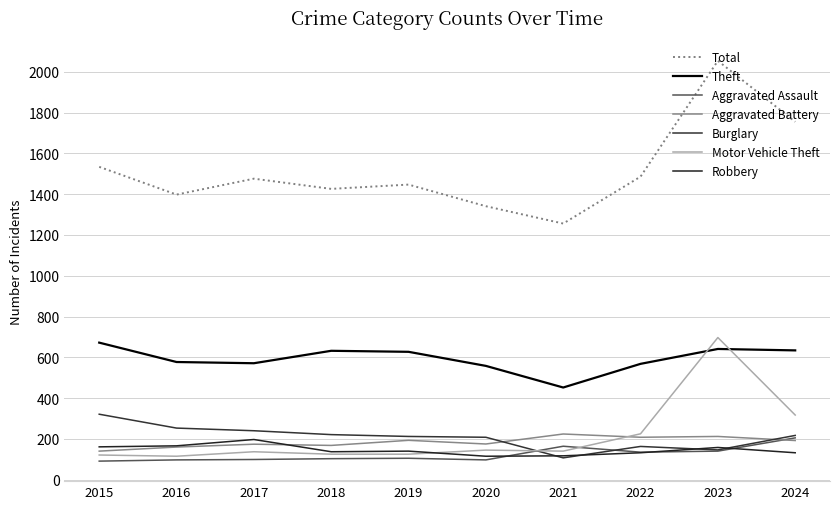

How many lines are shown in the chart?

7